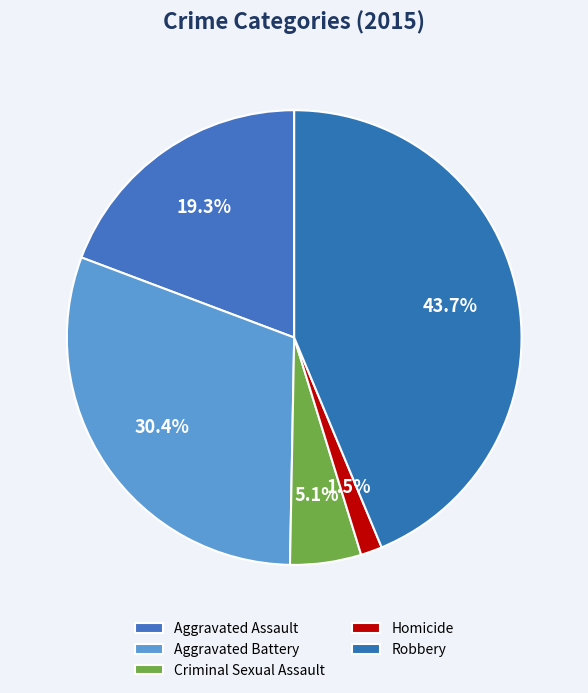

True or false: Homicide accounts for 2% of the total.

True